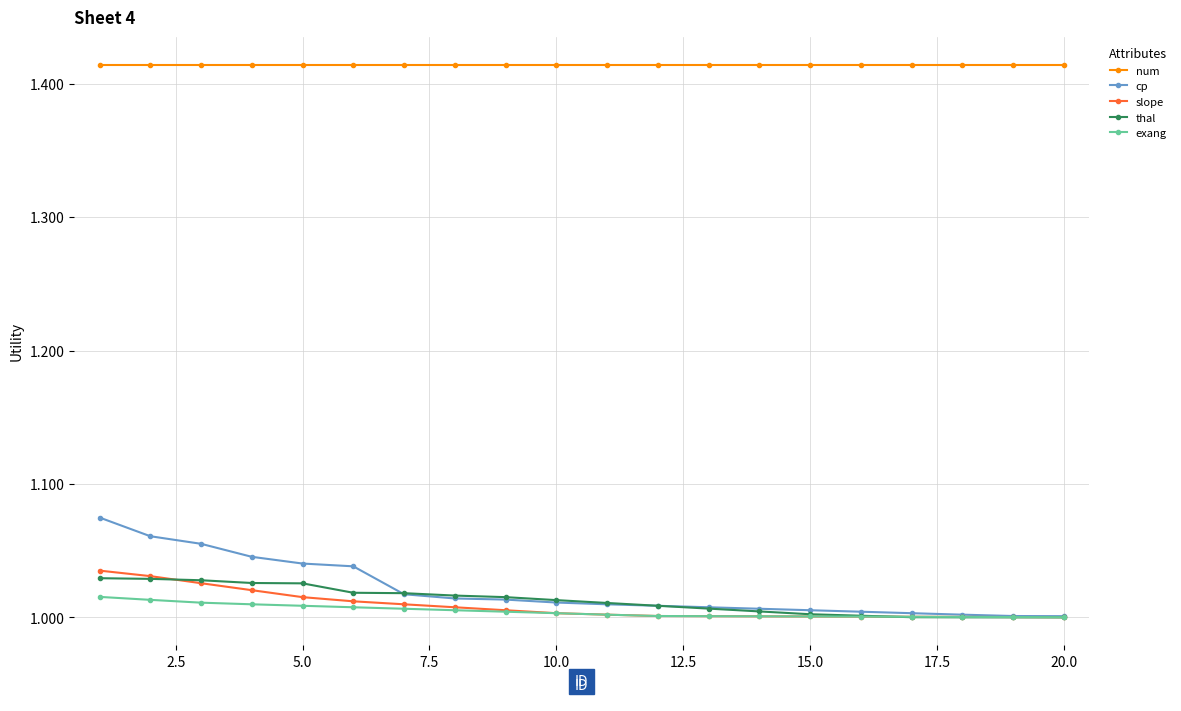

Which series has the largest total across all categories?

num